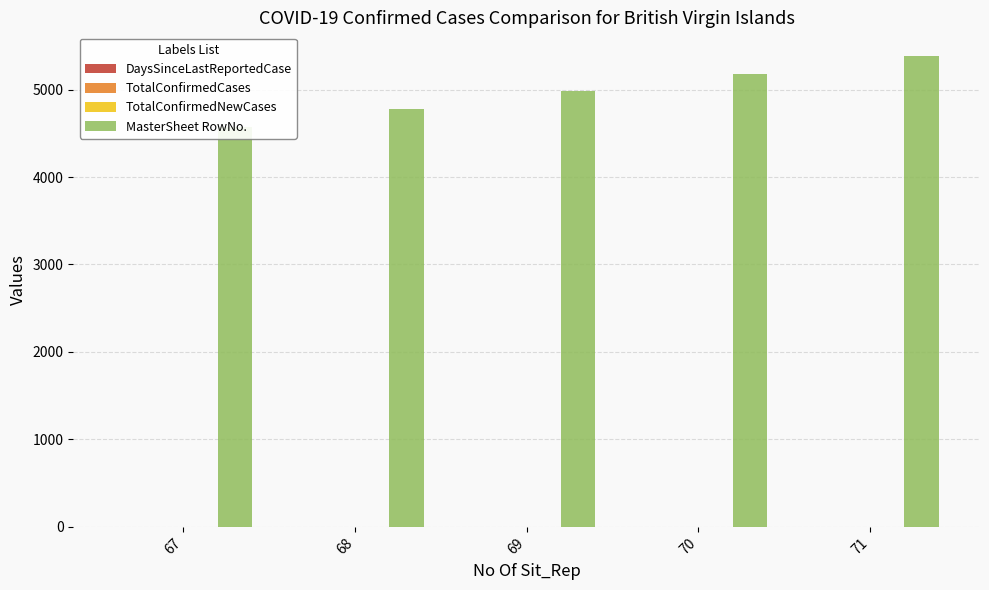

What is the difference between the highest and lowest values at 68?

4775